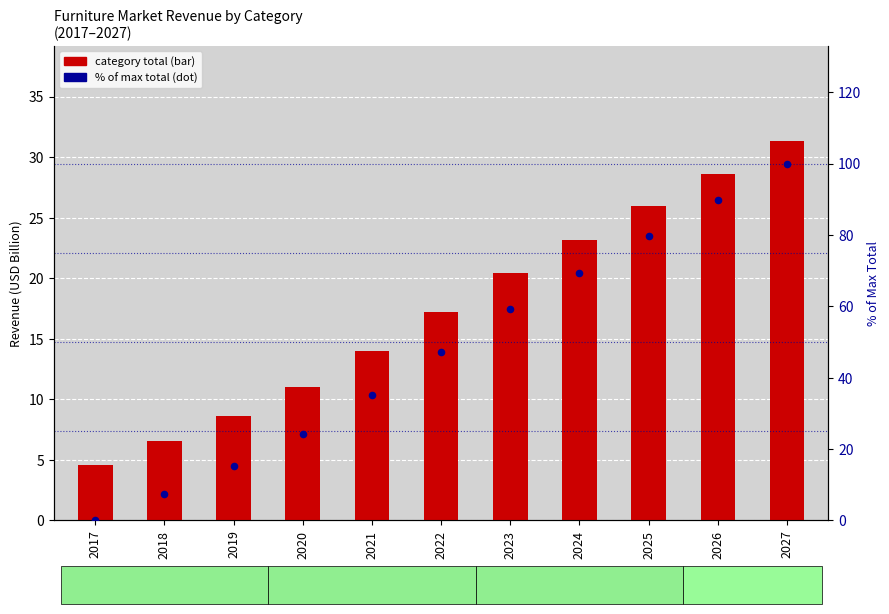

At how many categories does at least one series exceed 92?

1